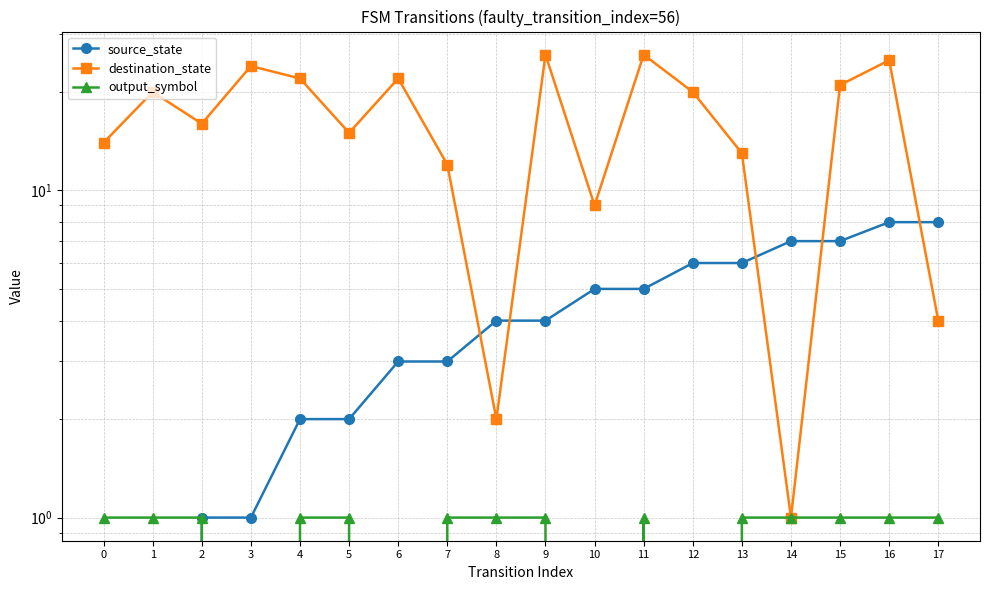

At how many categories does at least one series exceed 4?

17